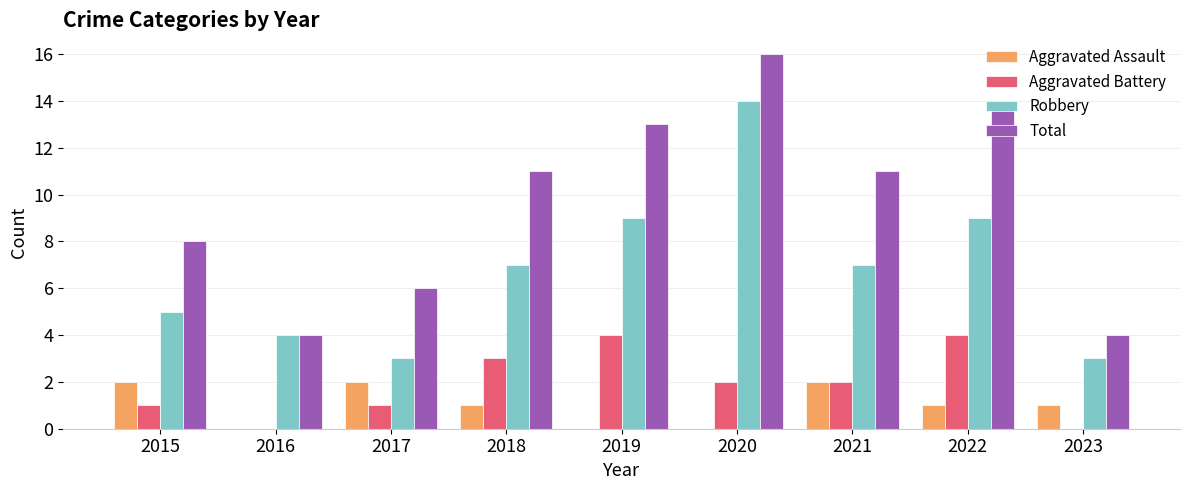

What is the maximum value for Total?

16